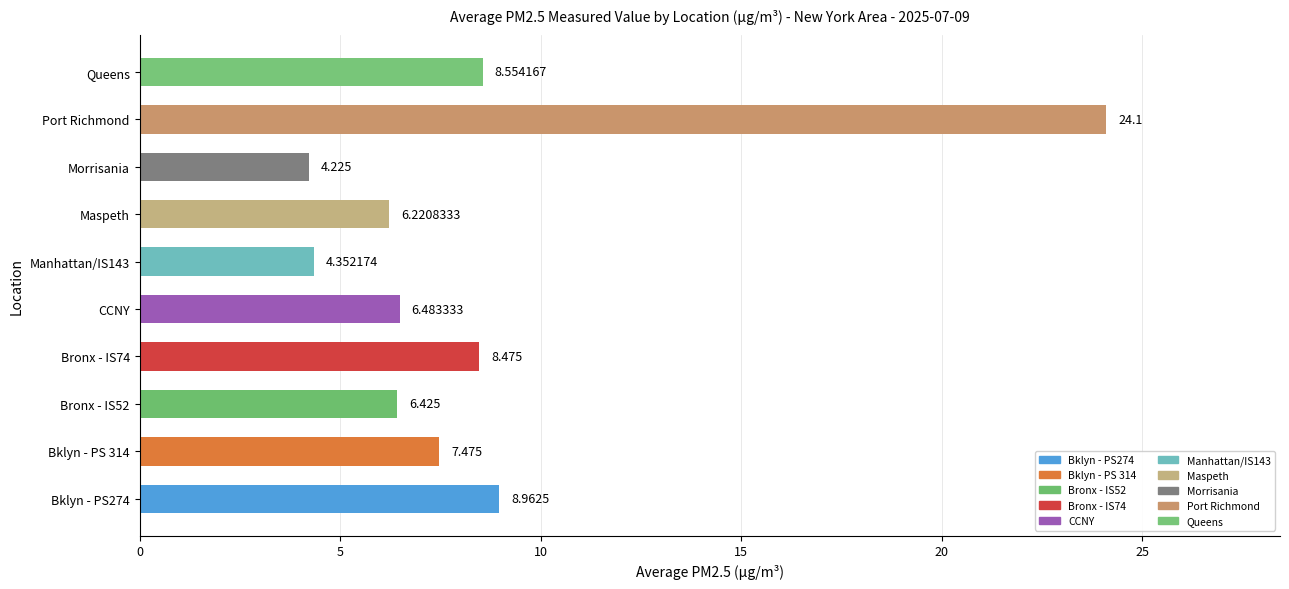

Are the bars horizontal?

Yes